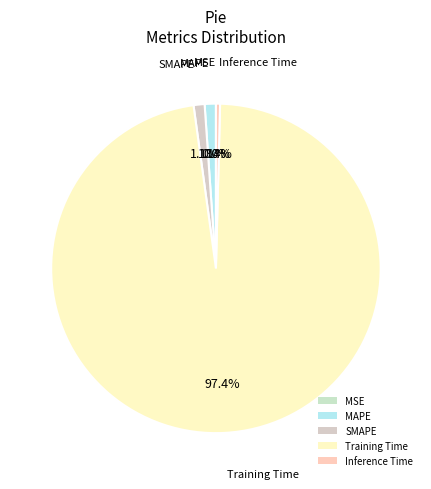

What is the largest slice in the pie chart?

Training Time